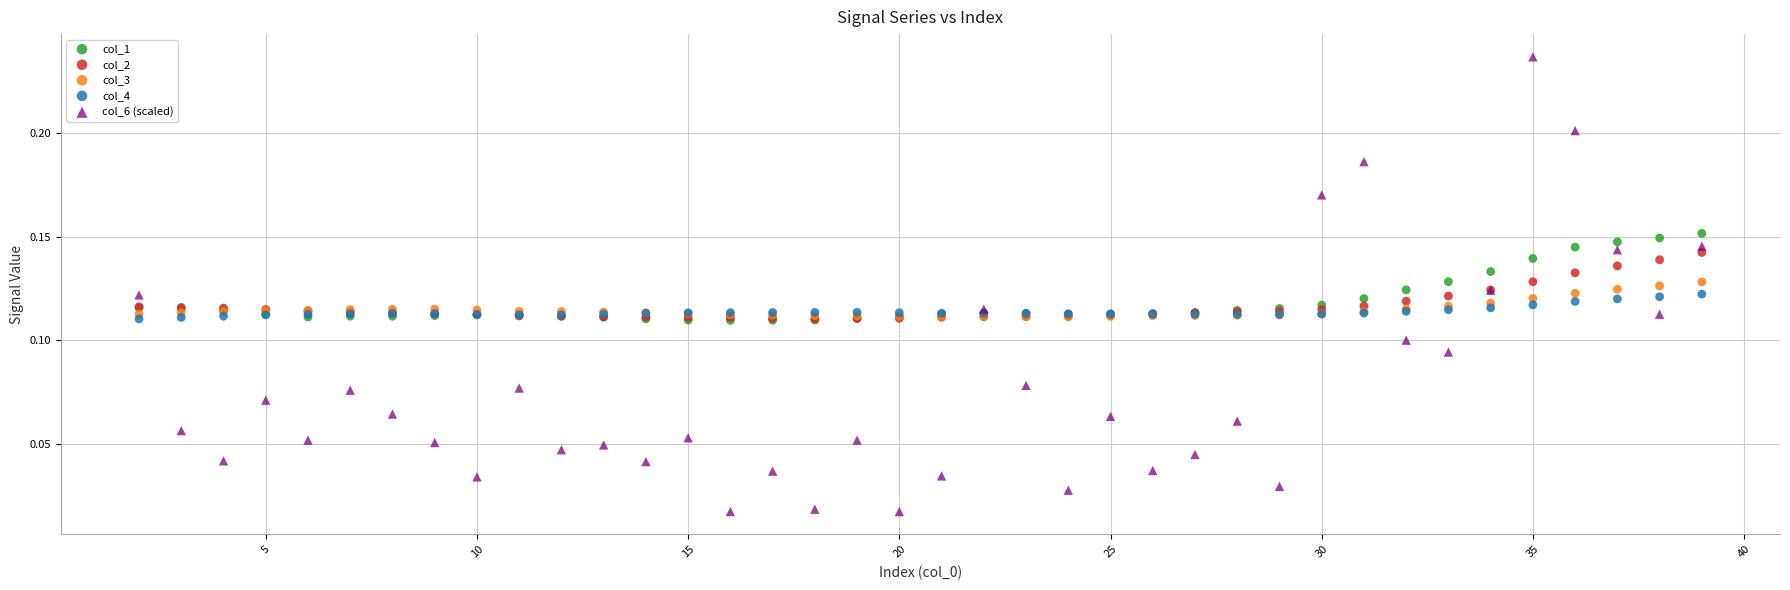

What are all the series names shown in the legend?

col_1, col_2, col_3, col_4, col_6 (scaled)